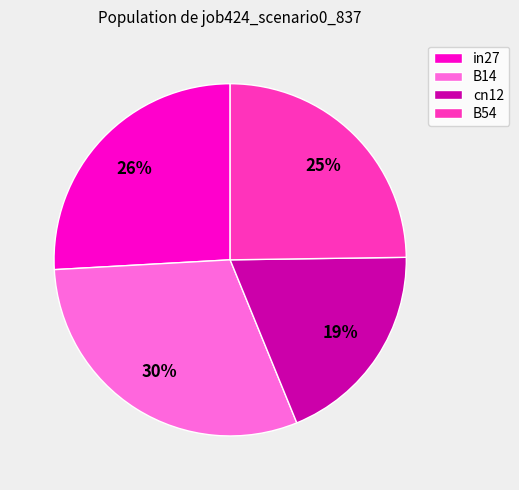

Does B14 represent more than half of the total?

No